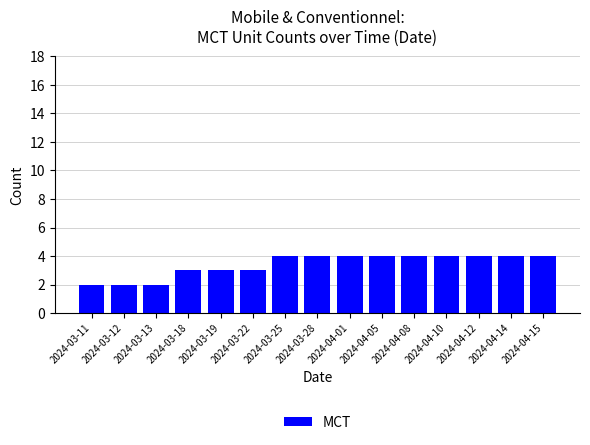

Between 2024-03-12 and 2024-04-12, which is larger?

2024-04-12